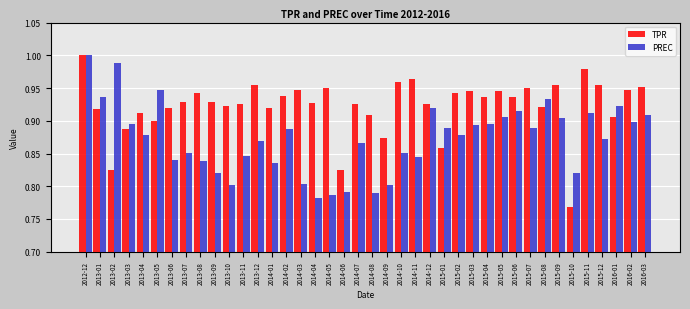

At which label is TPR closest to 0?

2015-10